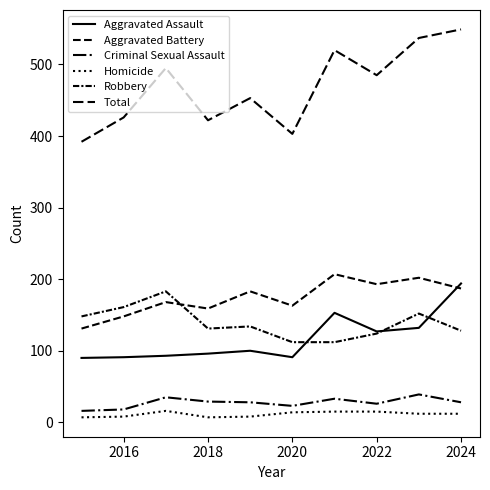

Is this an area chart (filled region under the line)?

No